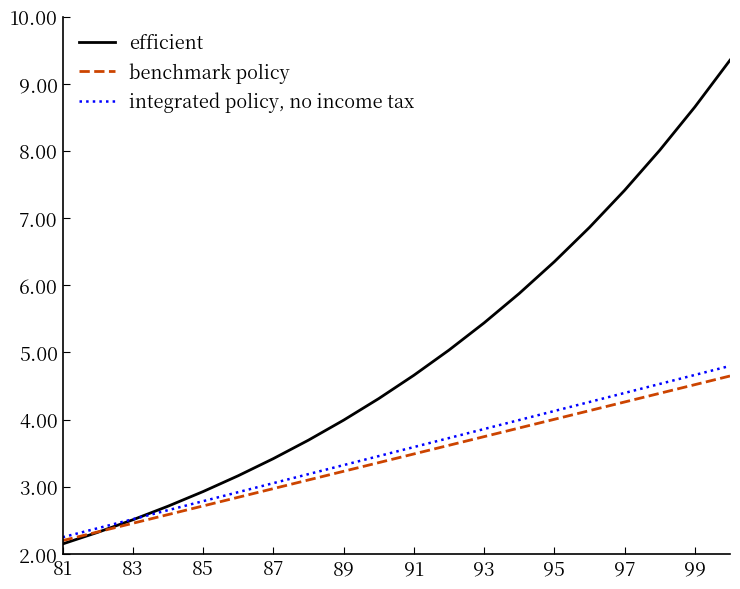

Which series has the largest total across all categories?

efficient